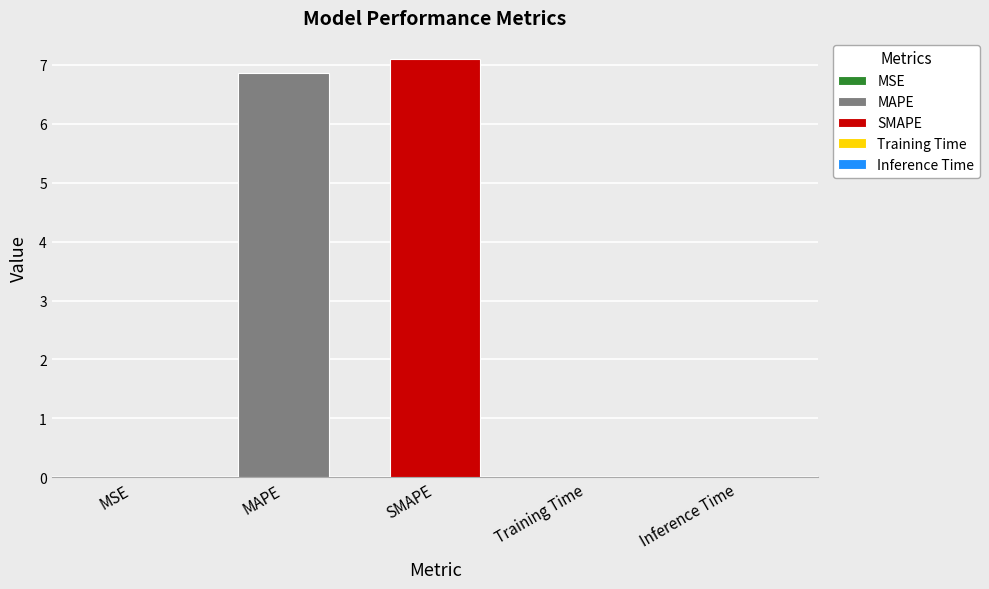

Is it true that the value at MAPE is 6.9?

True